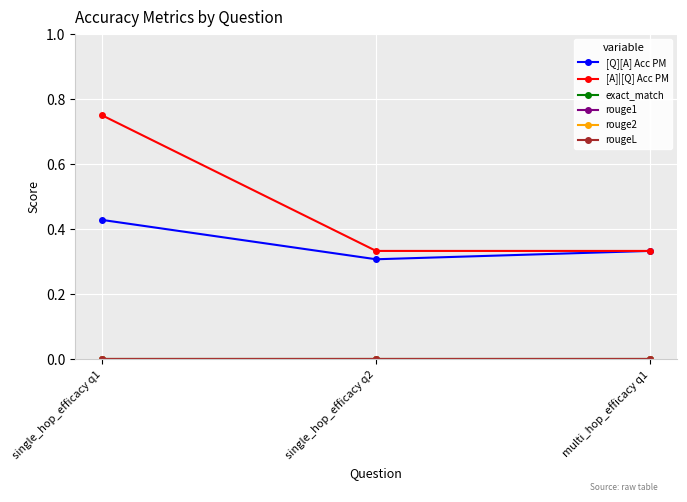

The exact_match series shows 0.0 at multi_hop_efficacy q1. True or false?

True